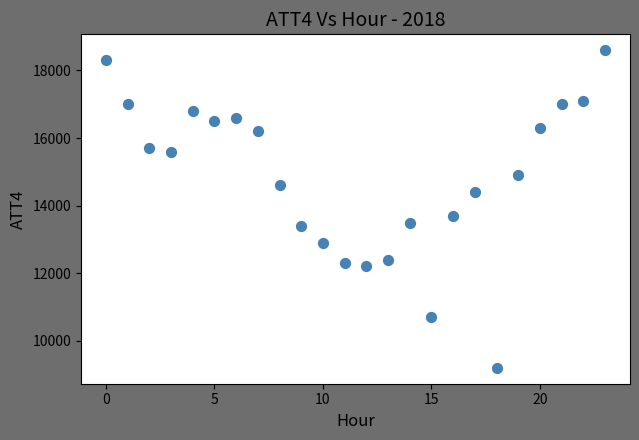

What Y value in the scatter plot is closest to 13900?

13700